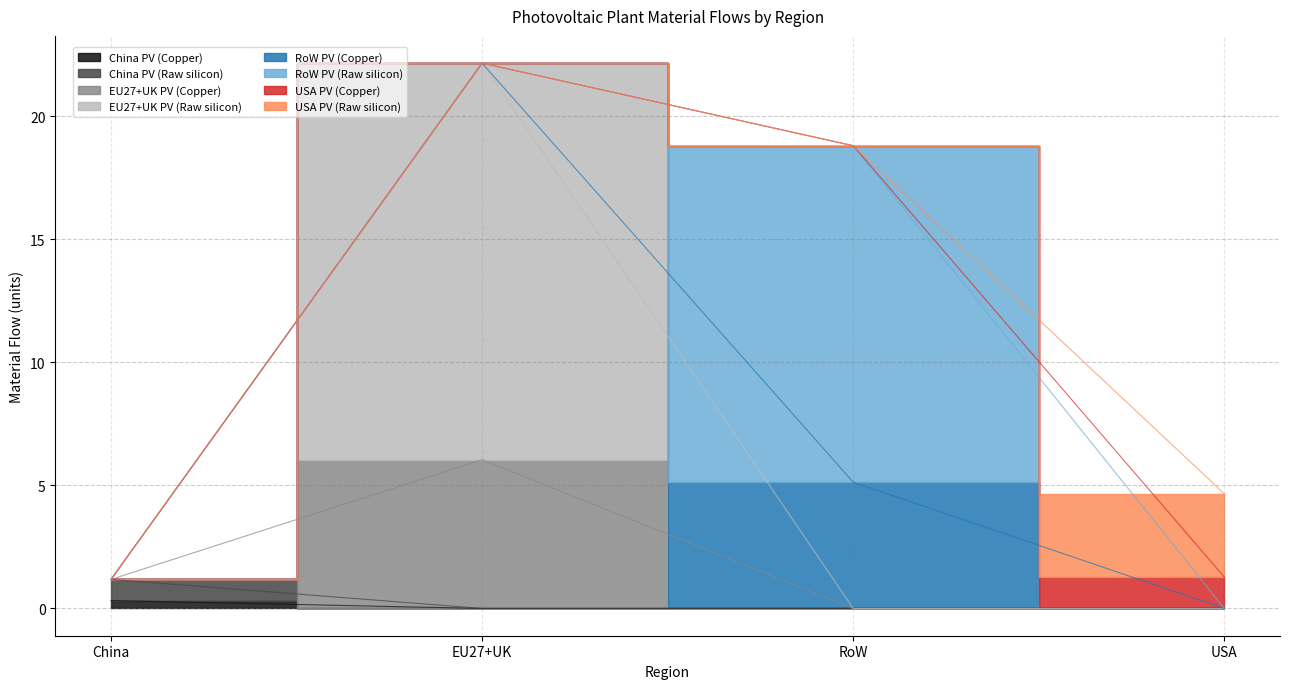

True or false: EU27+UK PV (Copper) and China PV (Raw silicon) cross at least once.

False